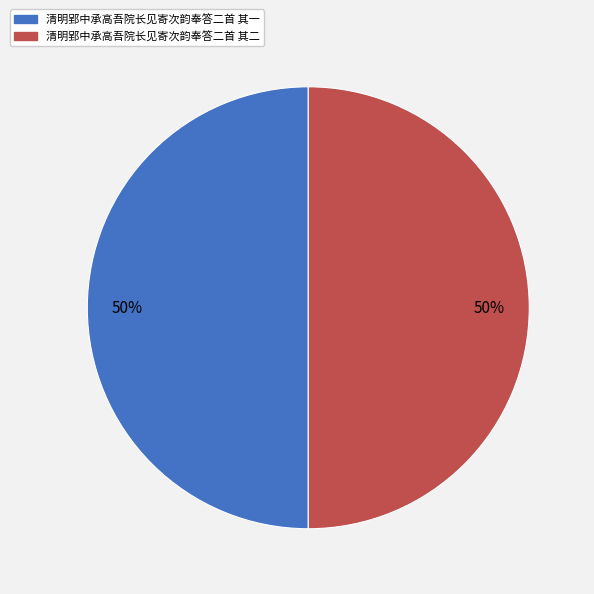

To the nearest percent, what is the average slice percentage?

50%